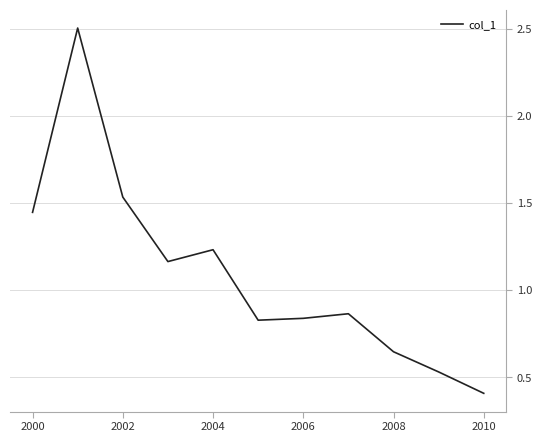

What is the greatest value displayed?

2.5